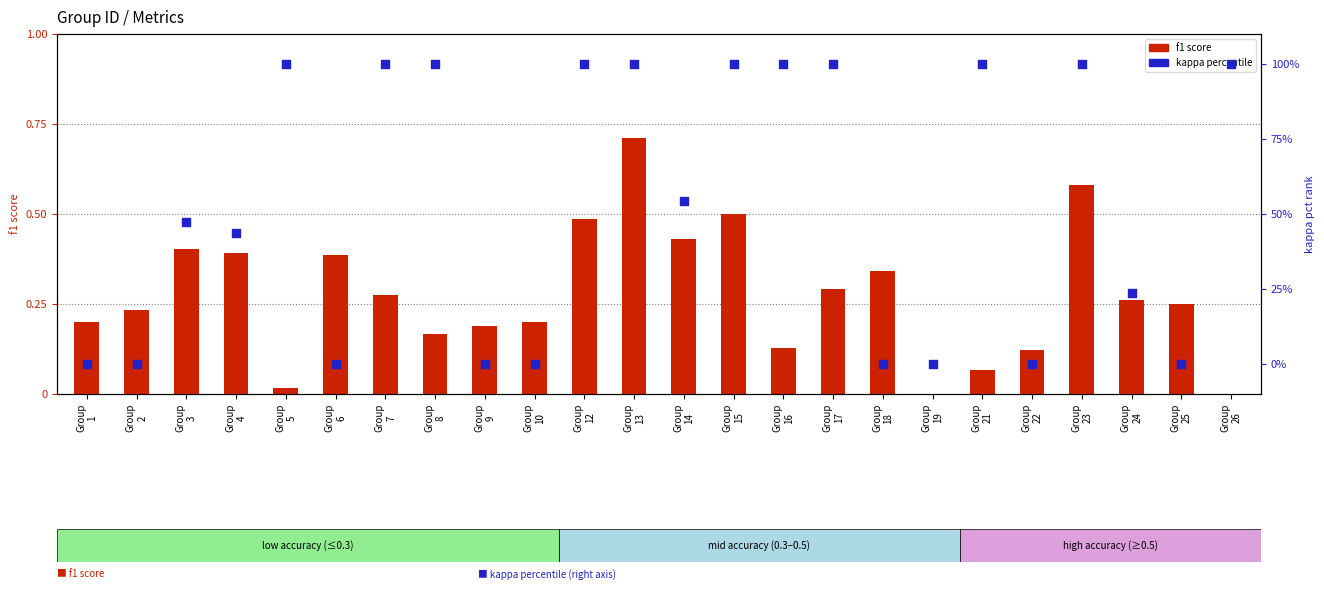

Which series has the widest spread of Y values?

kappa percentile